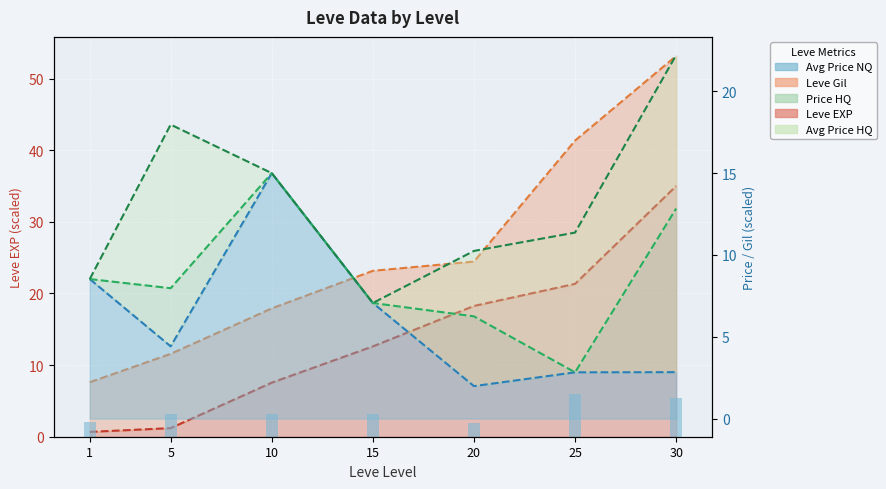

Between 1 and 25, which is larger?

25